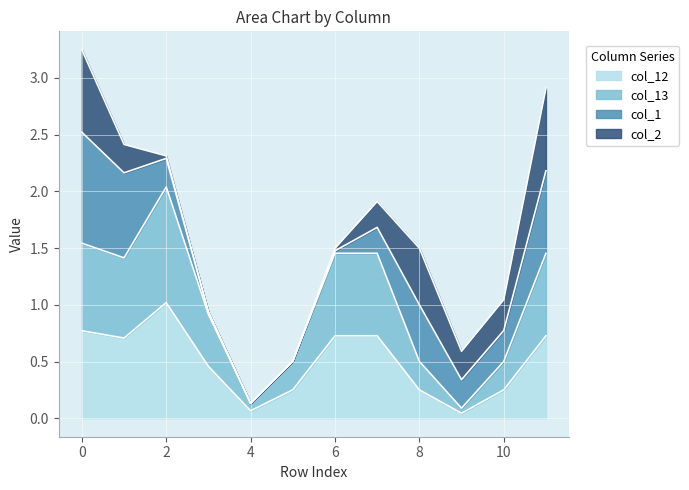

Does the chart display data point markers on the line(s)?

No